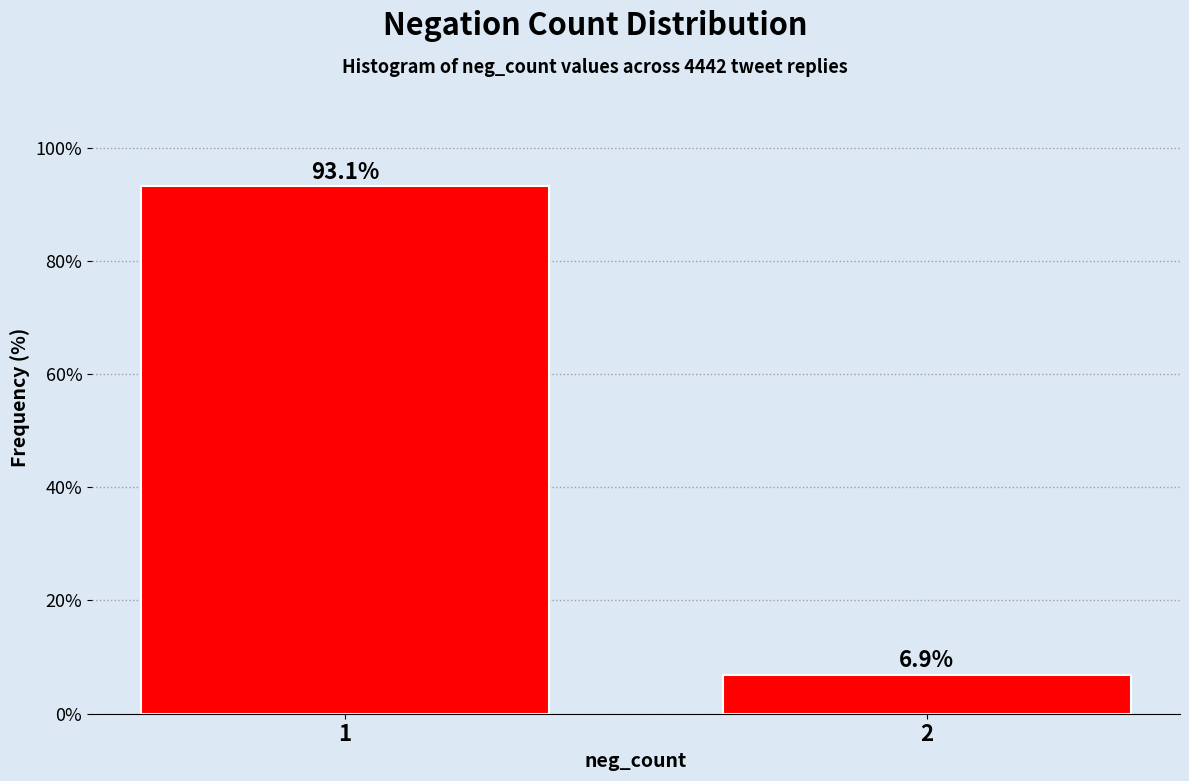

Reading left to right, what are all the values shown in this chart?

1=93.1	2=6.9